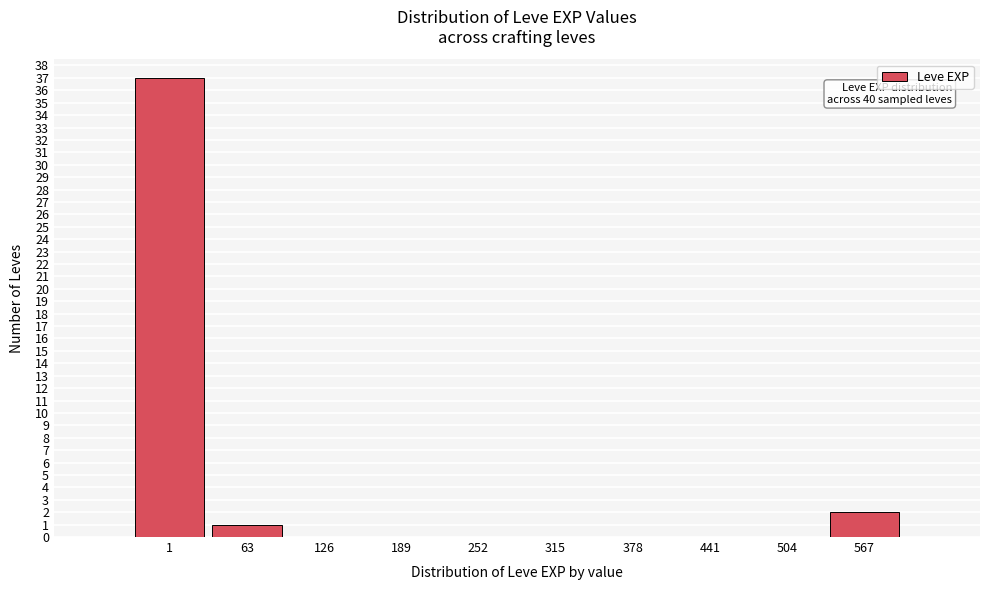

Reading left to right, transcribe all the data shown in this chart.

1=37	63=1	126=0	189=0	252=0	315=0	378=0	441=0	504=0	567=2